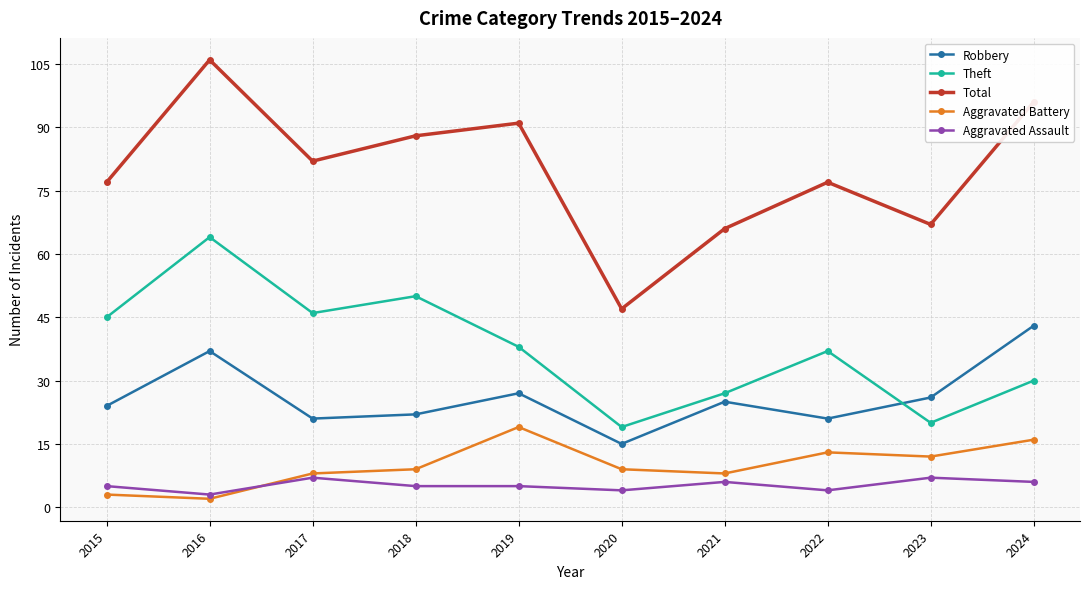

Reading left to right, list all the values displayed in this chart.

Robbery: 2015=24	2016=37	2017=21	2018=22	2019=27	2020=15	2021=25	2022=21	2023=26	2024=43
Theft: 2015=45	2016=64	2017=46	2018=50	2019=38	2020=19	2021=27	2022=37	2023=20	2024=30
Total: 2015=77	2016=106	2017=82	2018=88	2019=91	2020=47	2021=66	2022=77	2023=67	2024=96
Aggravated Battery: 2015=3	2016=2	2017=8	2018=9	2019=19	2020=9	2021=8	2022=13	2023=12	2024=16
Aggravated Assault: 2015=5	2016=3	2017=7	2018=5	2019=5	2020=4	2021=6	2022=4	2023=7	2024=6